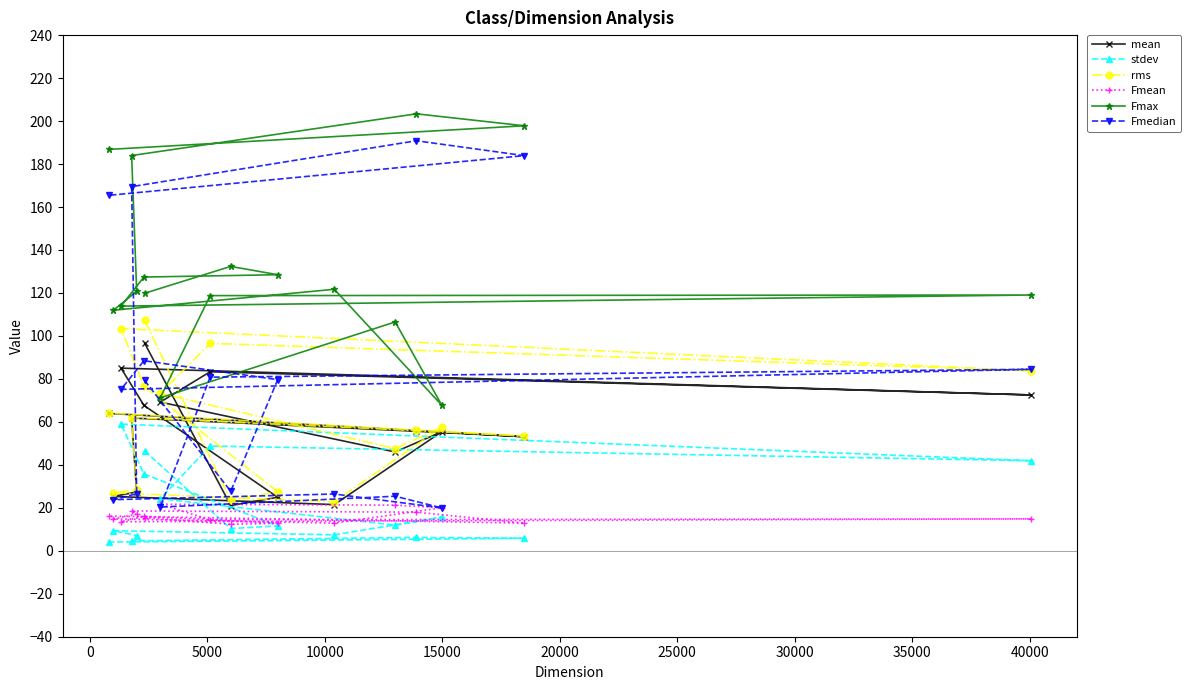

What is the value of the stdev point at the 6th from the left?

35.7